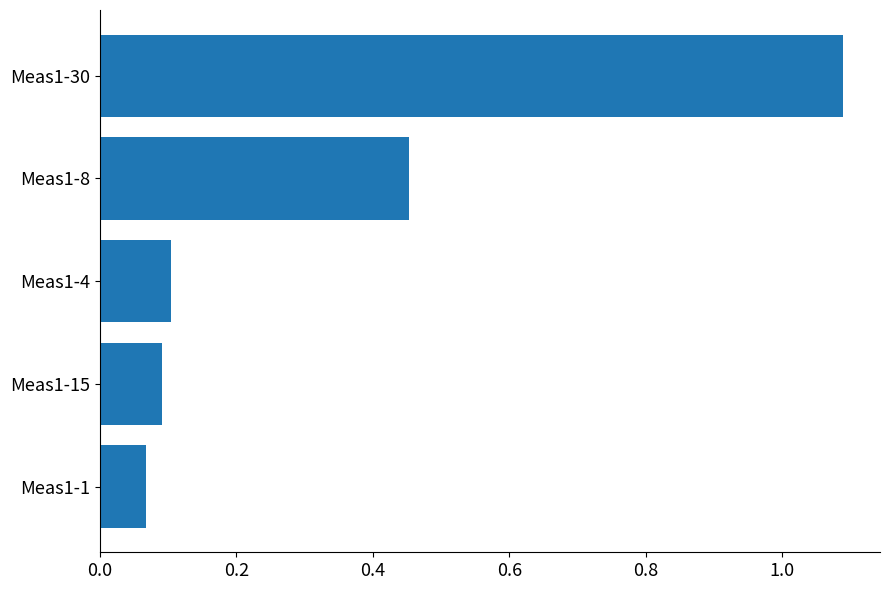

Rank the categories by value from highest to lowest.

Meas1-30, Meas1-8, Meas1-4, Meas1-15, Meas1-1